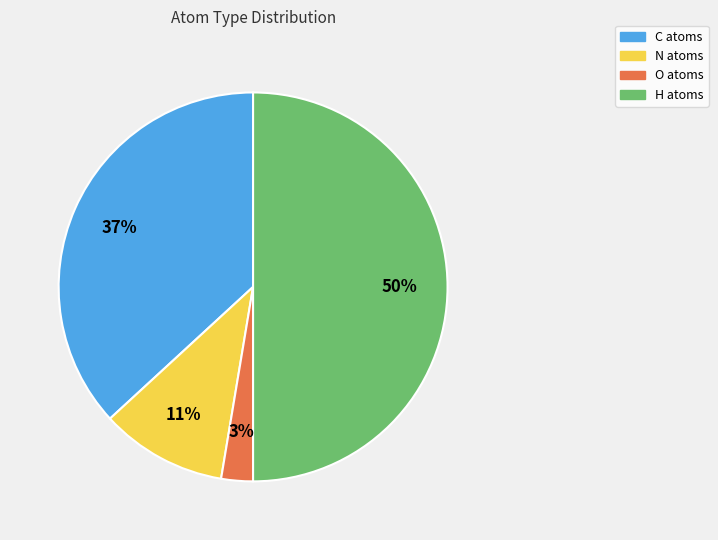

Rank the categories by value from highest to lowest.

H, C, N, O